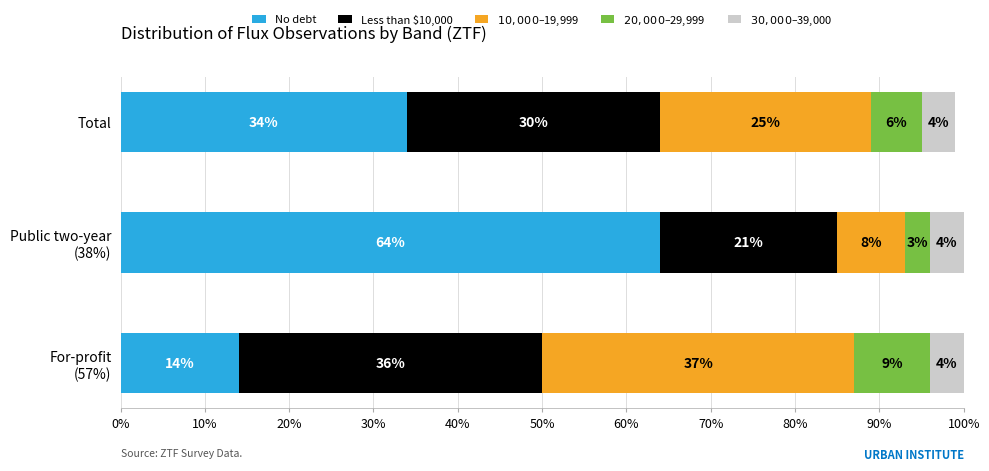

Read the No debt value at Total, to the nearest 5.

35